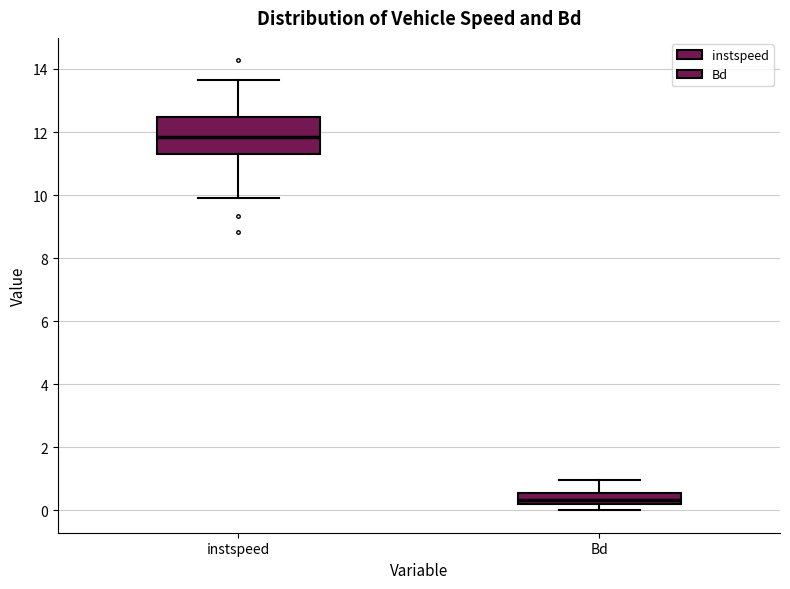

Reading left to right, read every box against the y-axis: the position of its median line, the range the box covers, and the ends of its whiskers. The values are not printed on the chart, so give them approximately, as read against the axis.

instspeed: median 11.8, box 11.4 to 12.4, whiskers 9.8 to 13.6
Bd: median 0.4, box 0.2 to 0.6, whiskers 0.0 to 1.0